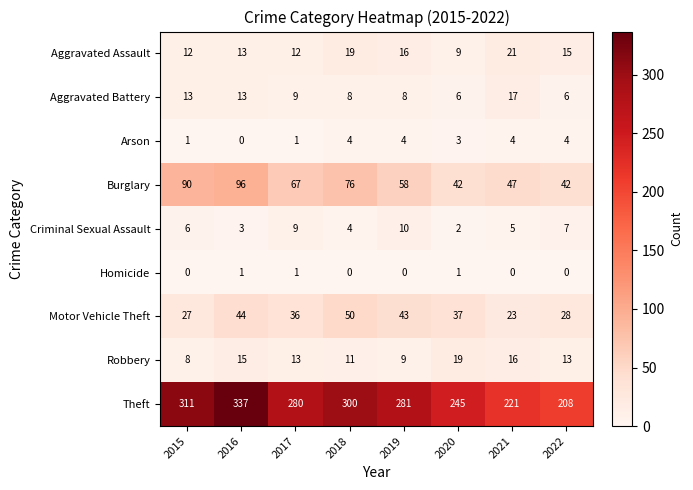

Which label corresponds to the largest value in the chart?

2016